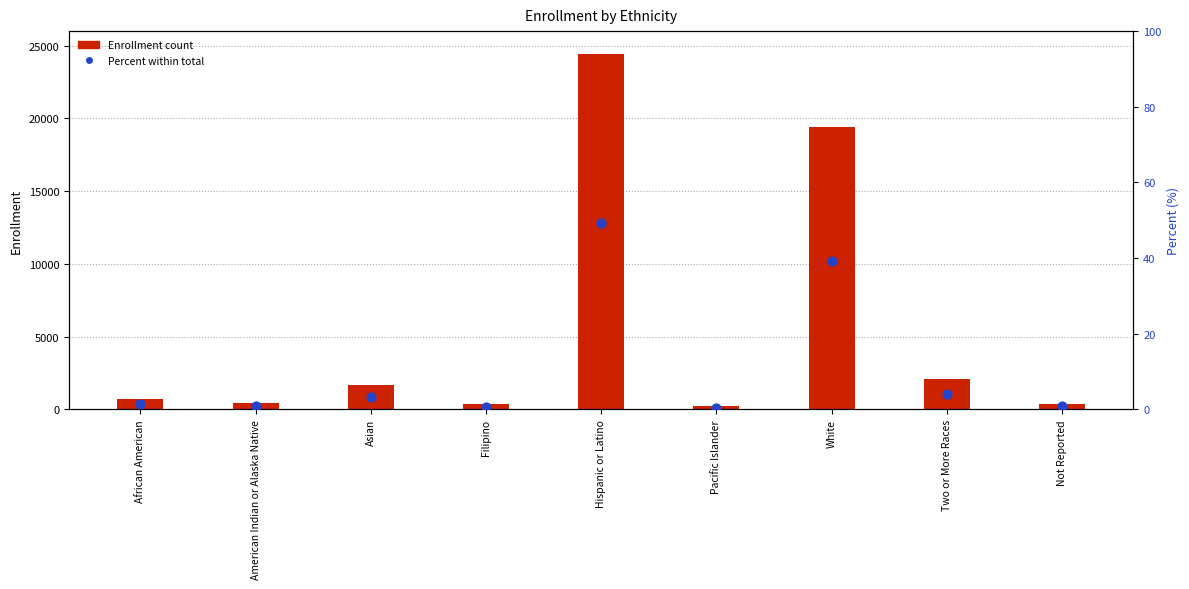

At which category is the sum across all series the highest?

Hispanic or Latino